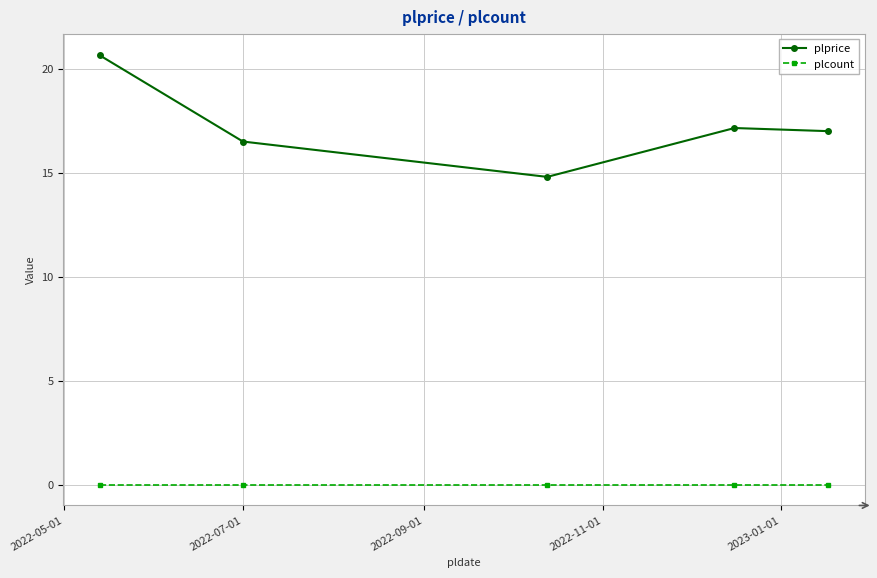

Which series has the widest spread of values?

plprice